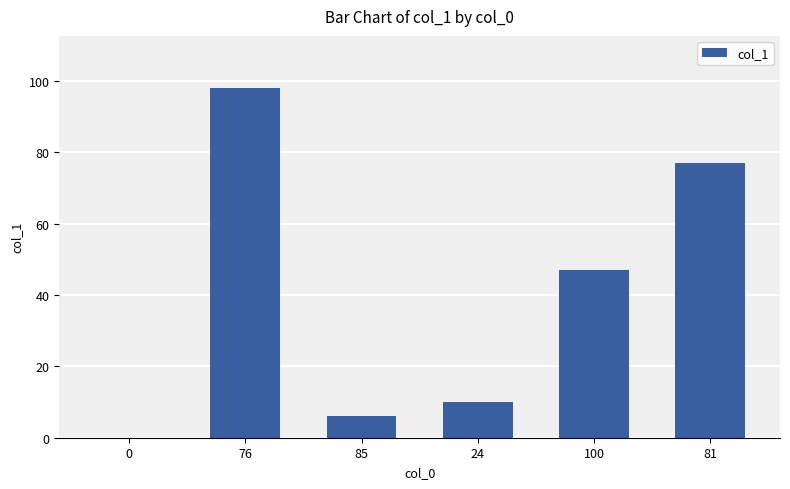

Approximately how many times larger is the value at 100 compared to 81?

0.6